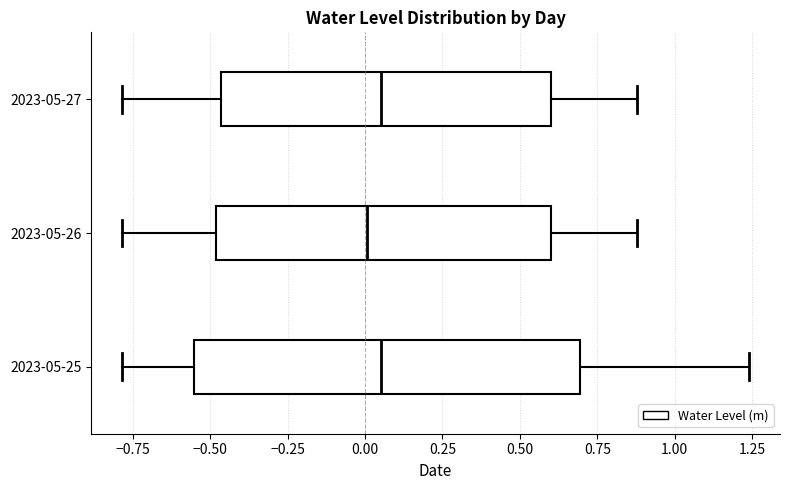

Reading bottom to top, read every box against the x-axis: the position of its median line, the range the box covers, and the ends of its whiskers. The values are not printed on the chart, so give them approximately, as read against the axis.

2023-05-25: median 0.05, box -0.55 to 0.70, whiskers -0.80 to 1.25
2023-05-26: median 0.00, box -0.50 to 0.60, whiskers -0.80 to 0.90
2023-05-27: median 0.05, box -0.45 to 0.60, whiskers -0.80 to 0.90